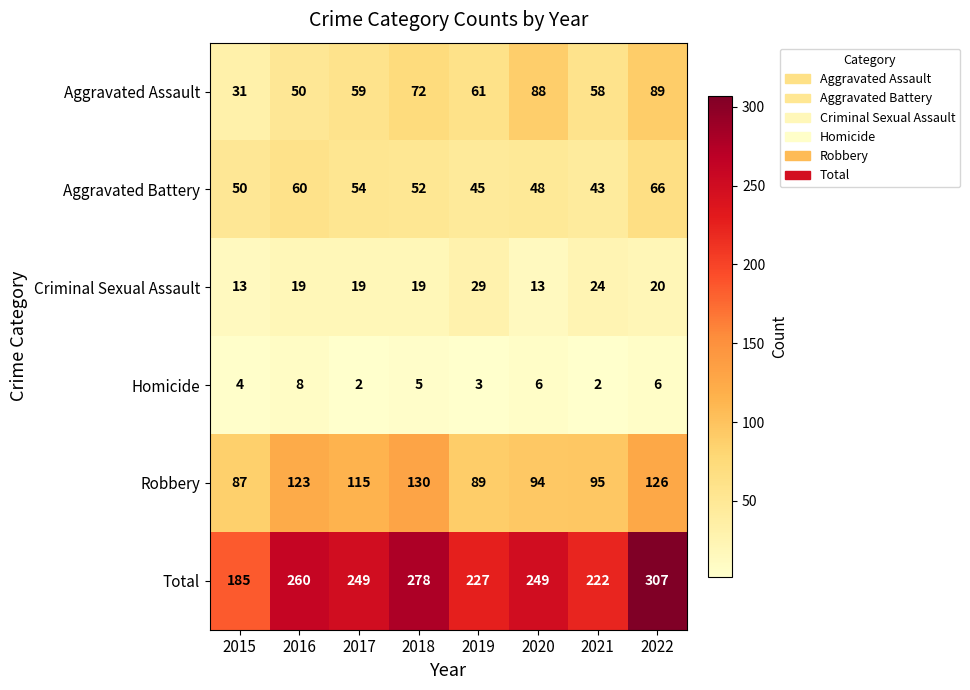

How many values in the Aggravated Battery series are below 52?

4